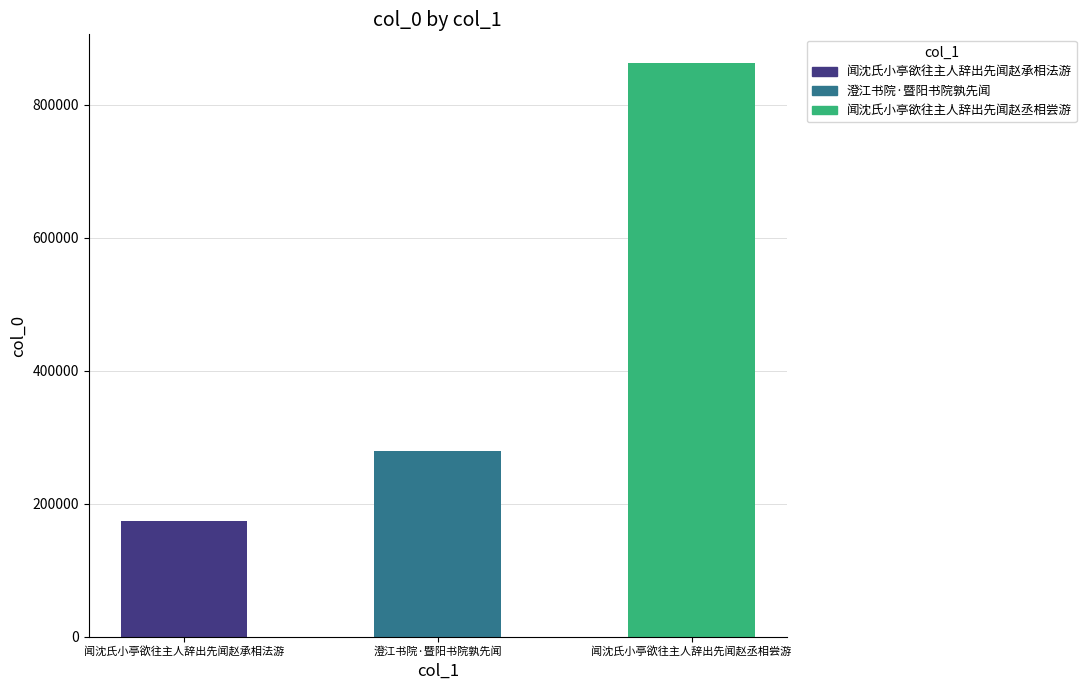

What is the sum of the values at 闻沈氏小亭欲往主人辞出先闻赵承相法游 and 澄江书院·暨阳书院孰先闻?

452086